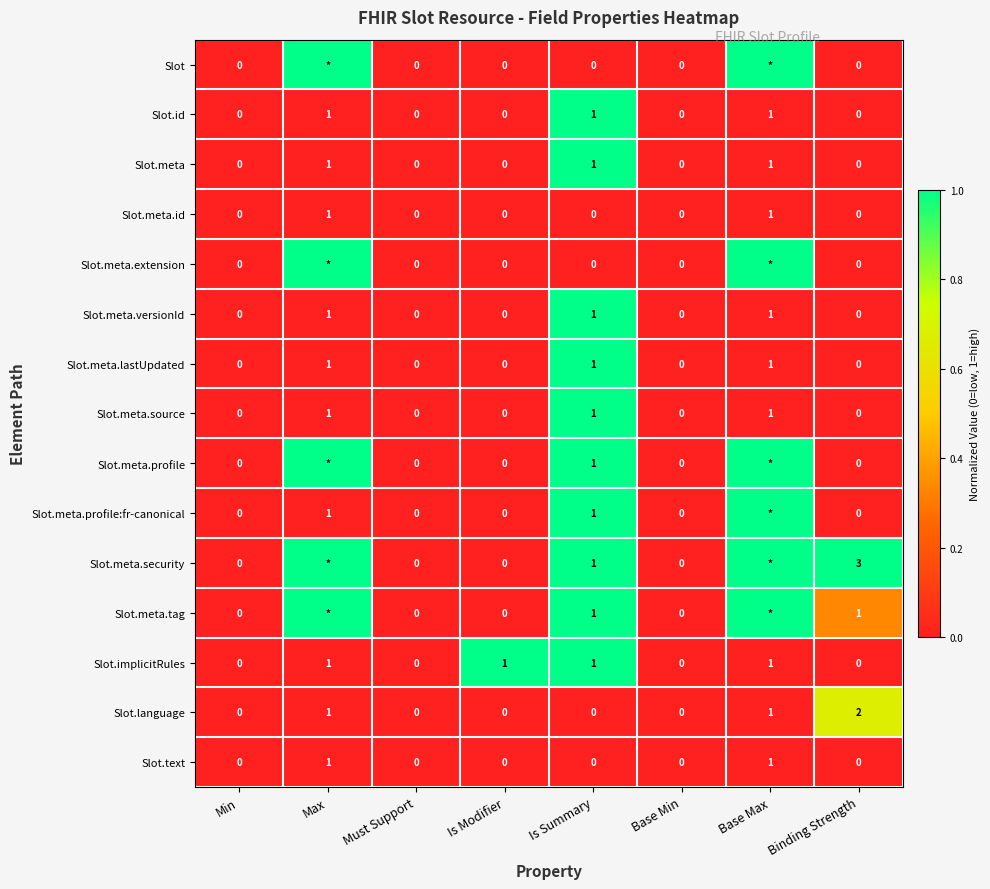

Which series changed the most between Is Modifier and Binding Strength?

Slot.meta.security